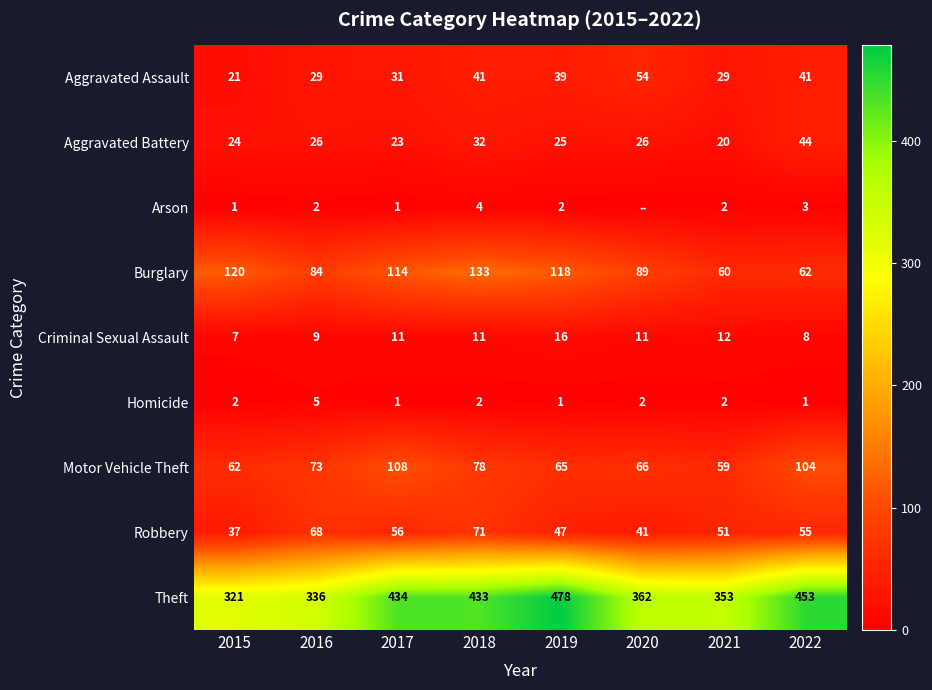

At which label does Criminal Sexual Assault reach its minimum?

2015